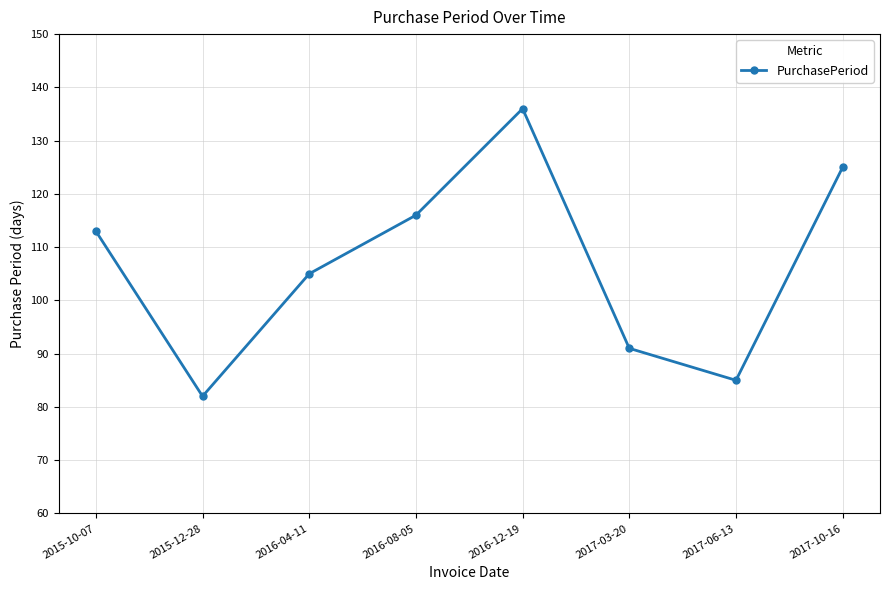

What is the label of the 2nd point from the right?

2017-06-13